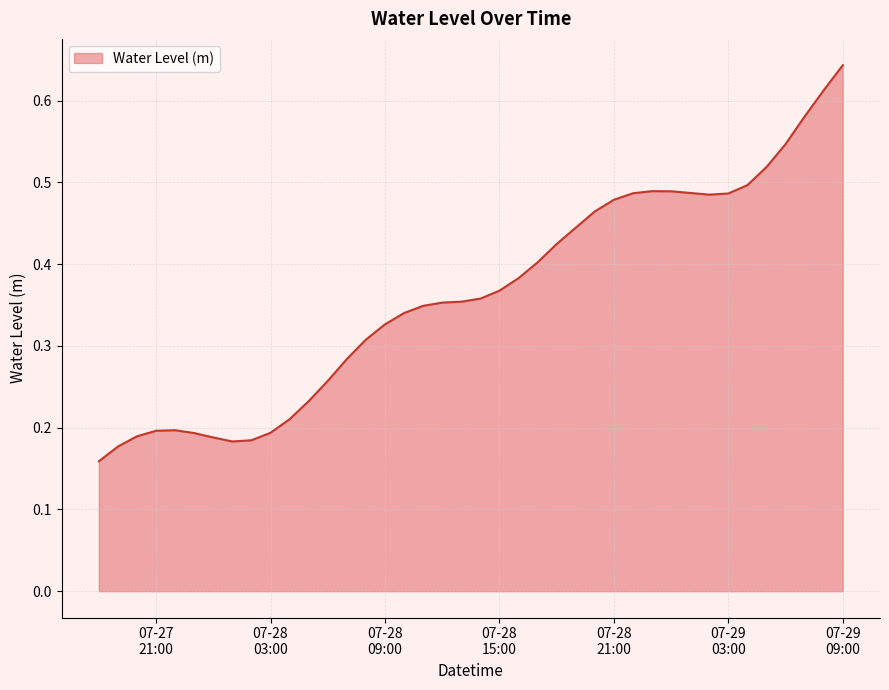

What is the label of the 27th point from the left?

2023-07-28 20:00:00